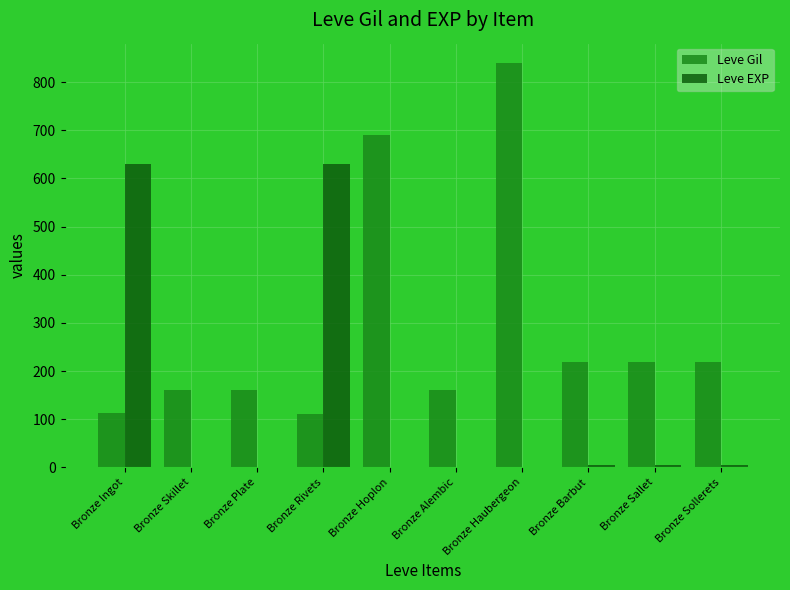

Is the value of Leve Gil at Bronze Rivets greater than the value of Leve EXP at Bronze Hoplon?

Yes